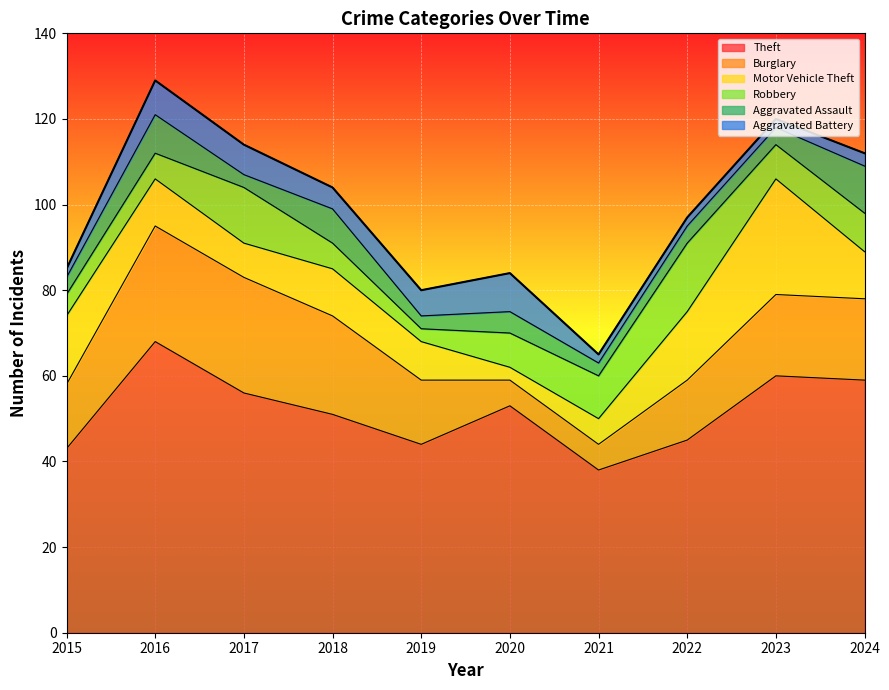

Does the chart display data point markers on the line(s)?

No